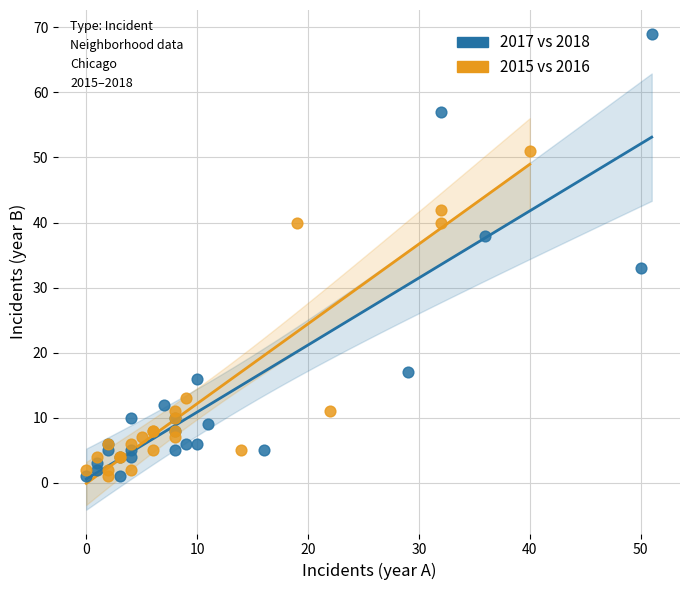

Which series reaches the maximum Y coordinate?

2017 vs 2018